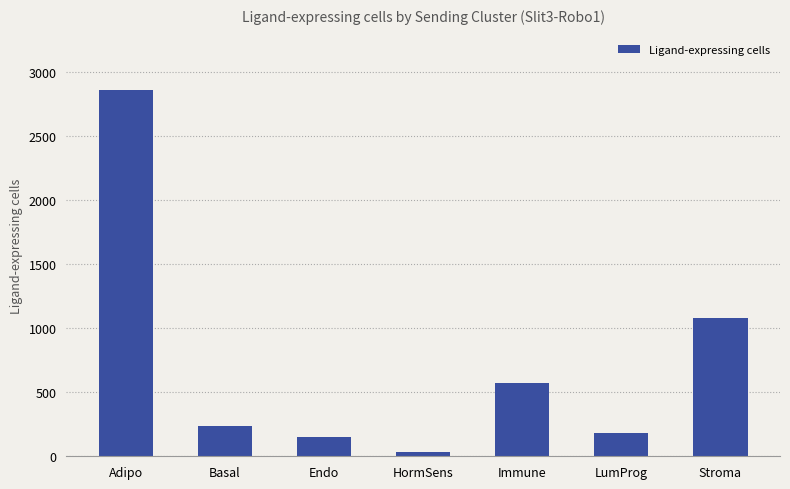

Does the chart contain any negative values?

No